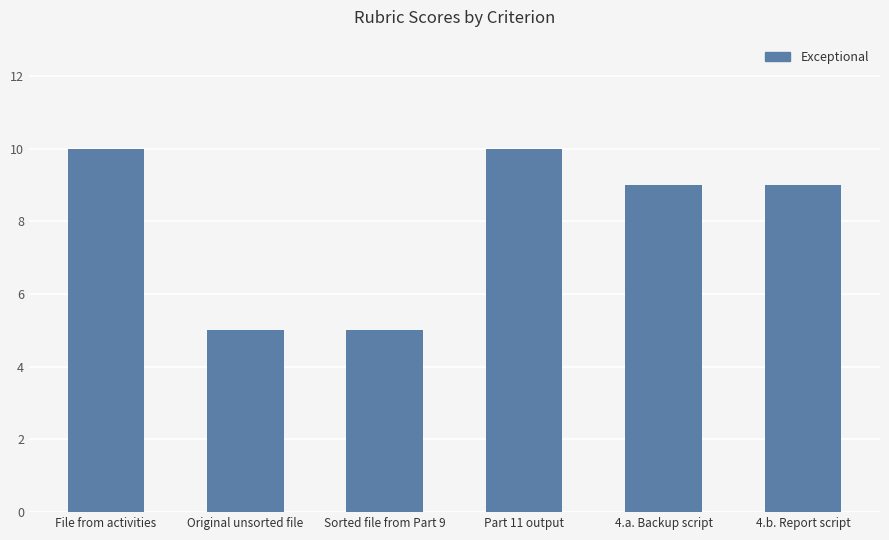

What is the average value?

8